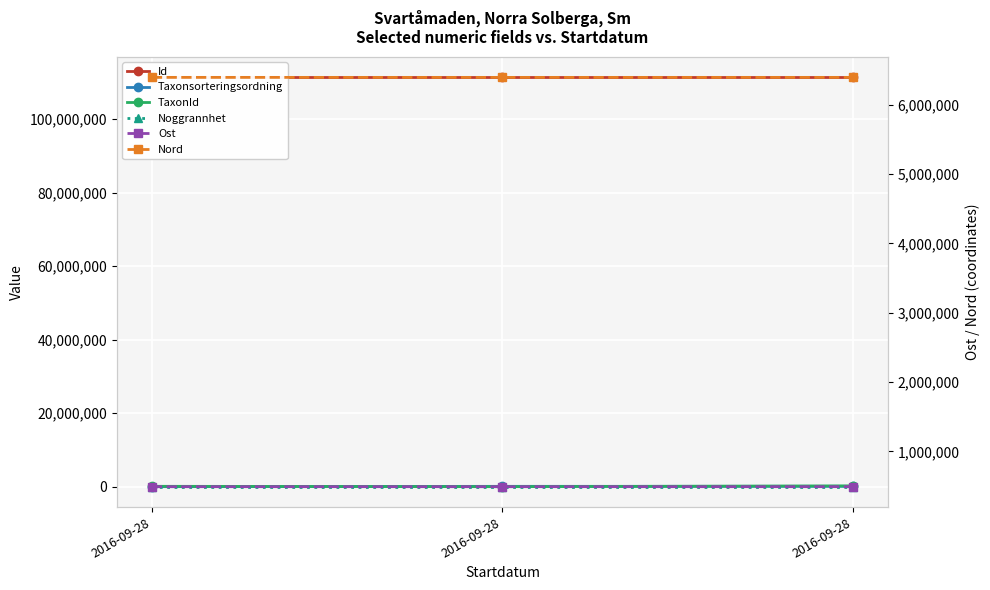

At 2016-09-28, list the series in order from largest to smallest.

Id, Nord, Ost, TaxonId, Taxonsorteringsordning, Noggrannhet